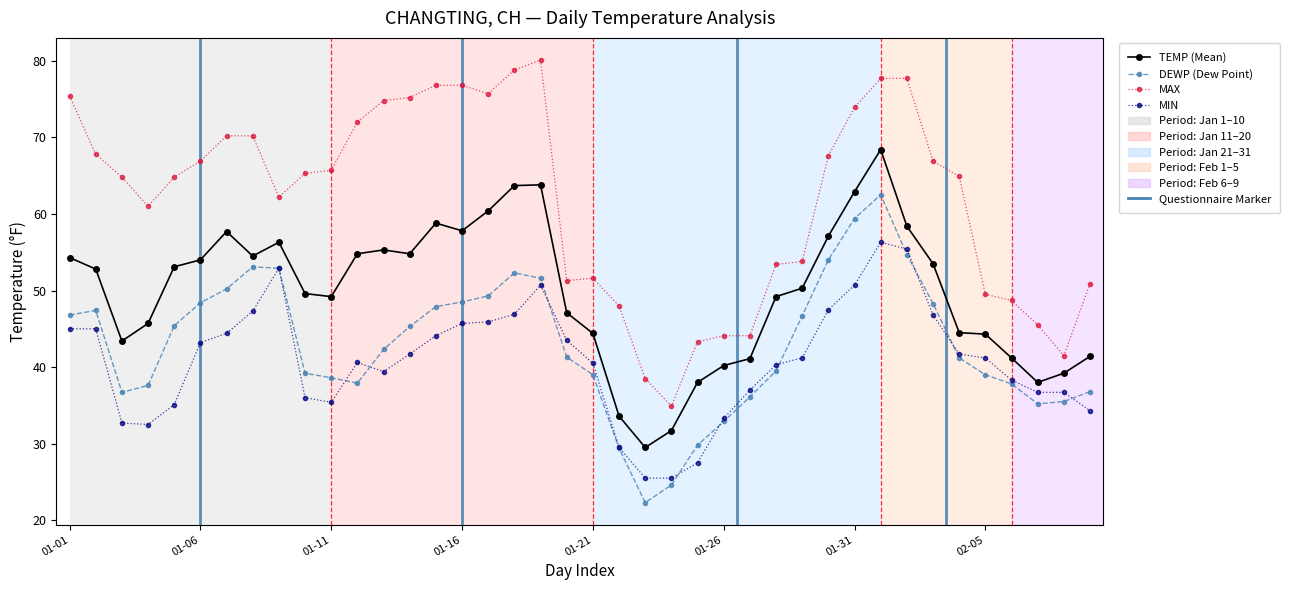

True or false: MIN and MAX intersect in this chart.

False